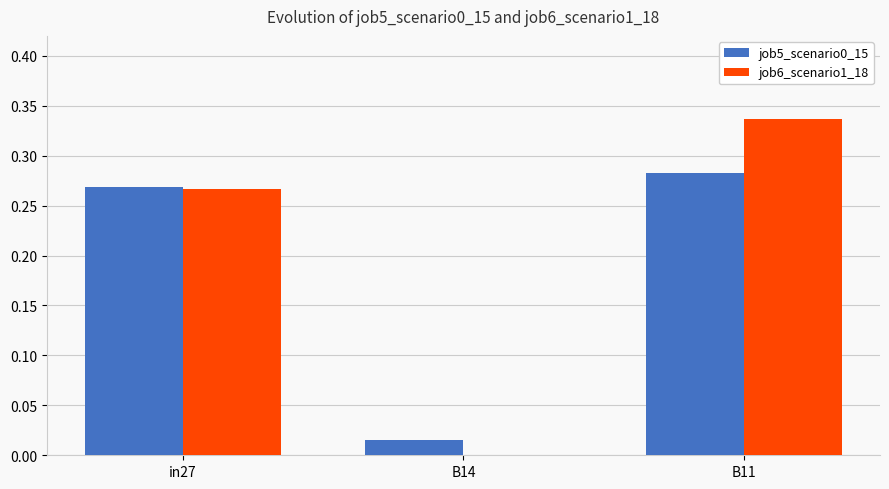

Which category has the highest value in the job6_scenario1_18 series?

B11